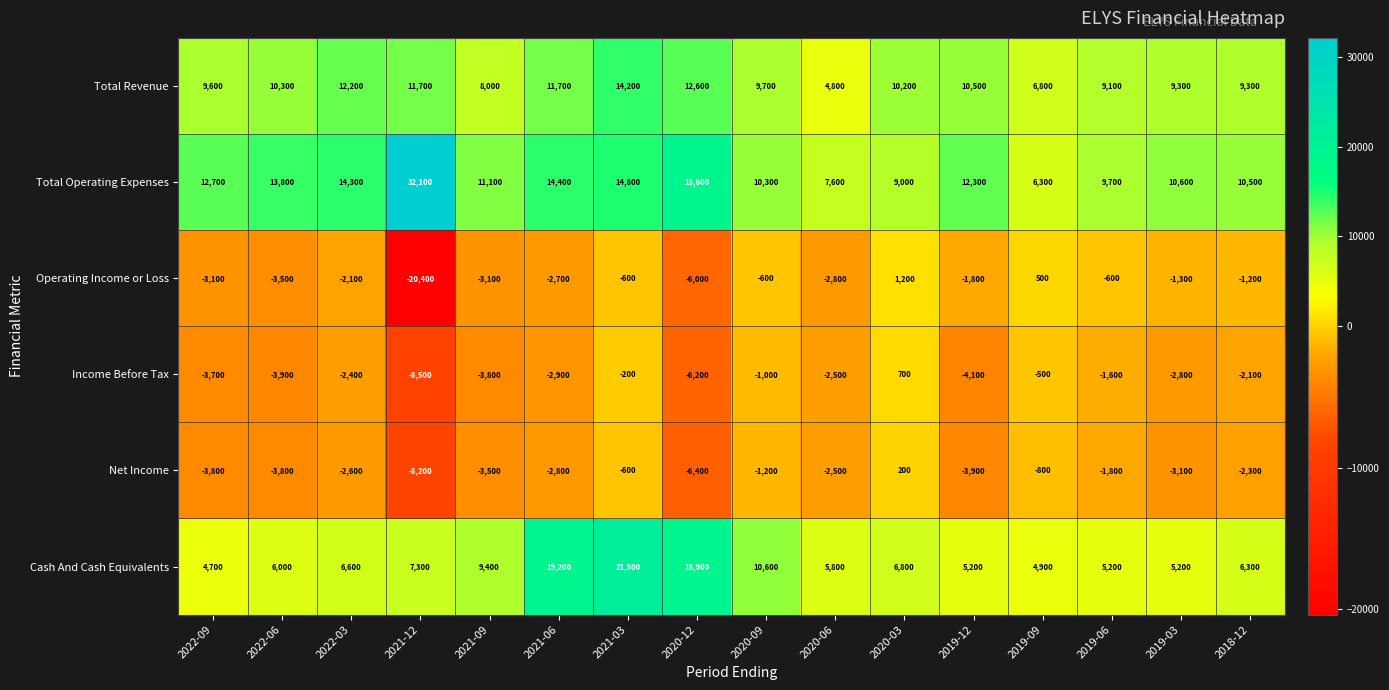

The Net Income series shows -2109 at 2020-09. True or false?

False